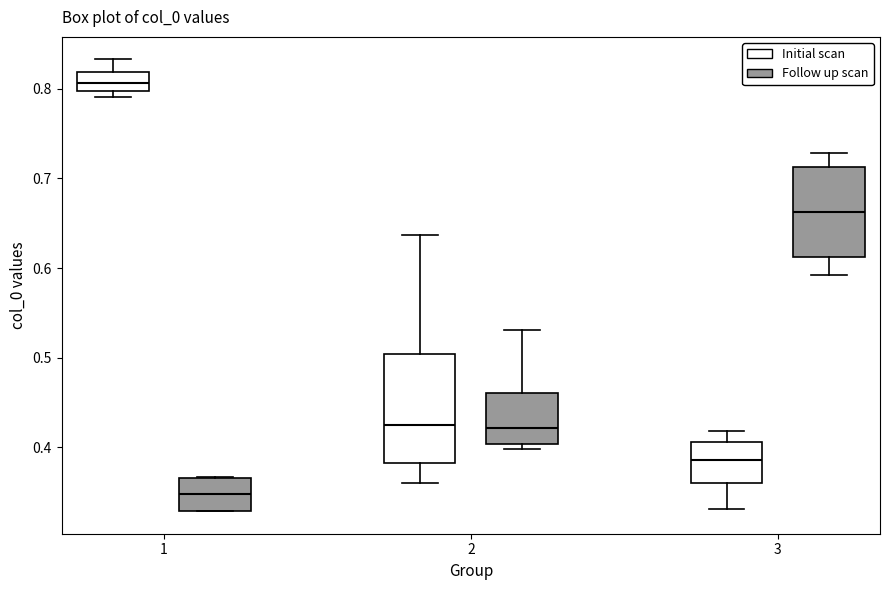

Where is the upper edge of the box for 3 (Initial scan) on the y-axis? The values are not printed on the chart, so give them approximately, as read against the axis.

0.41